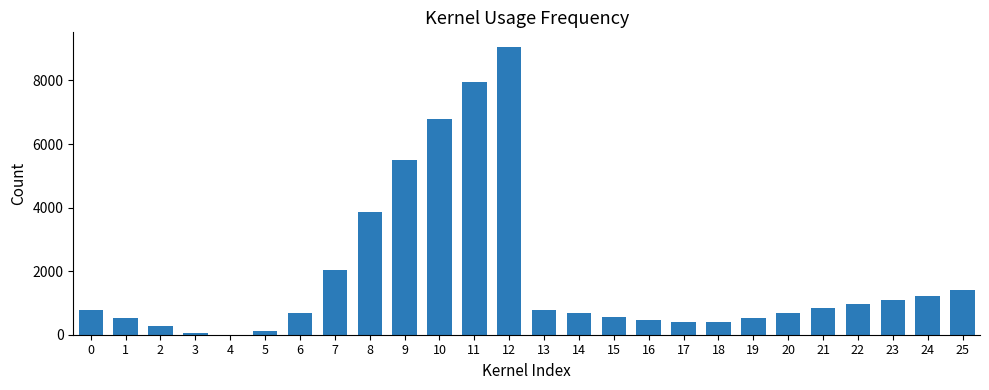

What is the sum of the values at 17 and 18?

810.8